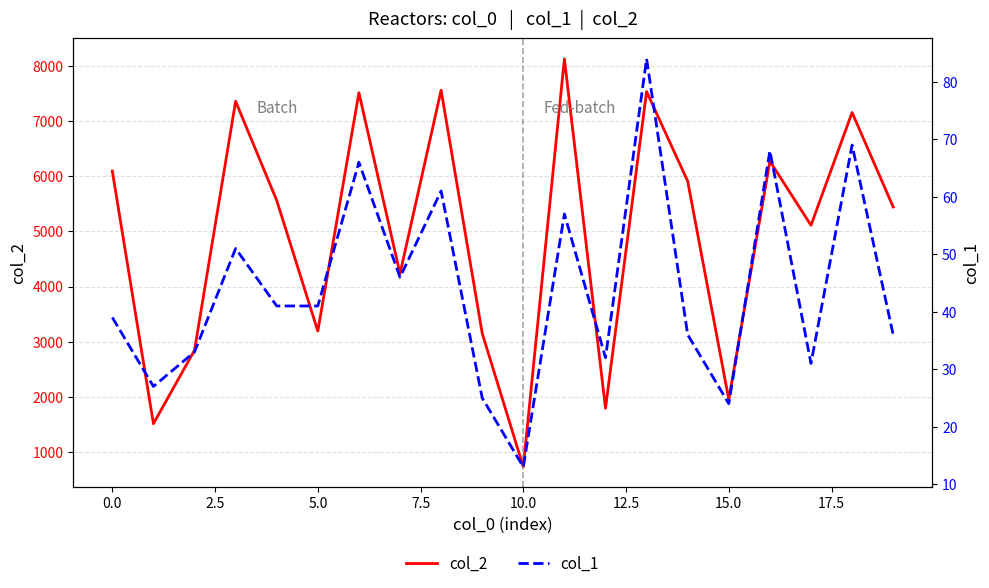

The value of col_2 at 0.0 is 10506. True or false?

False